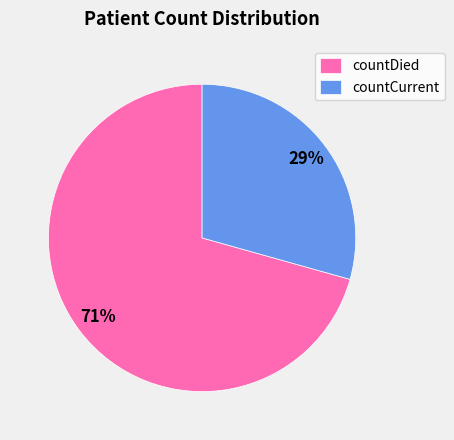

To the nearest percent, what portion does countDied represent?

71%